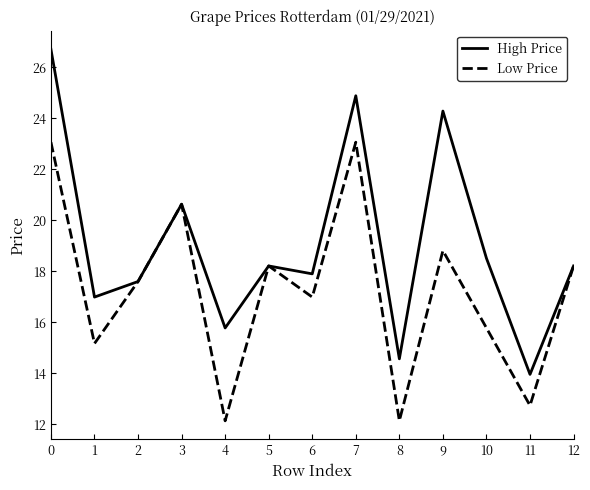

What is the minimum value for Low Price?

12.1